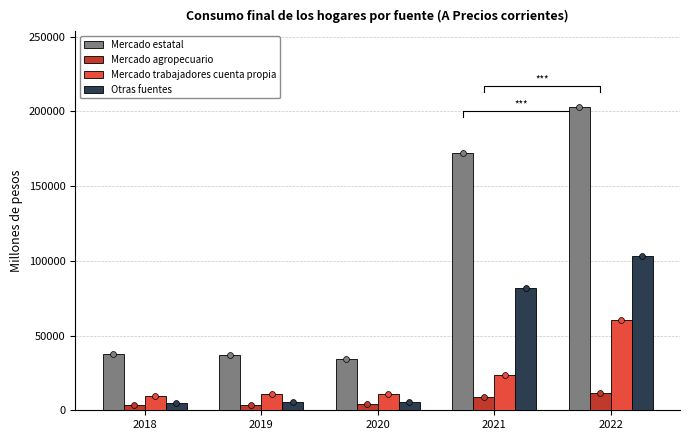

Which series has the largest total across all categories?

Mercado estatal